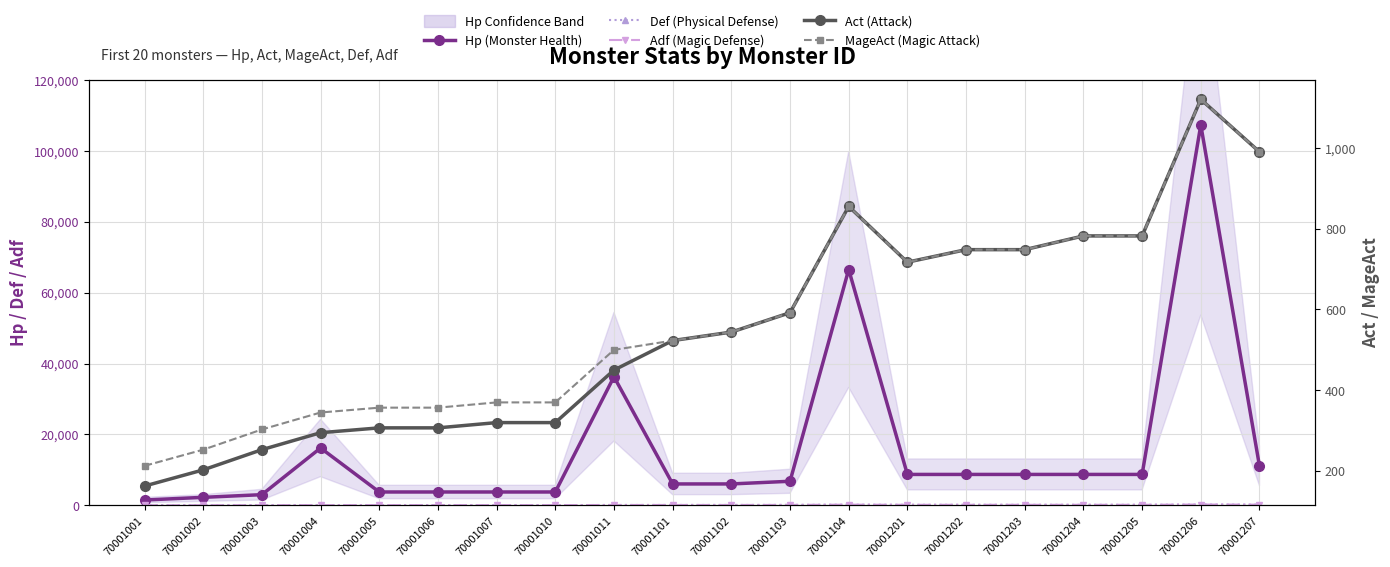

At which category is the sum across all series the highest?

70001206